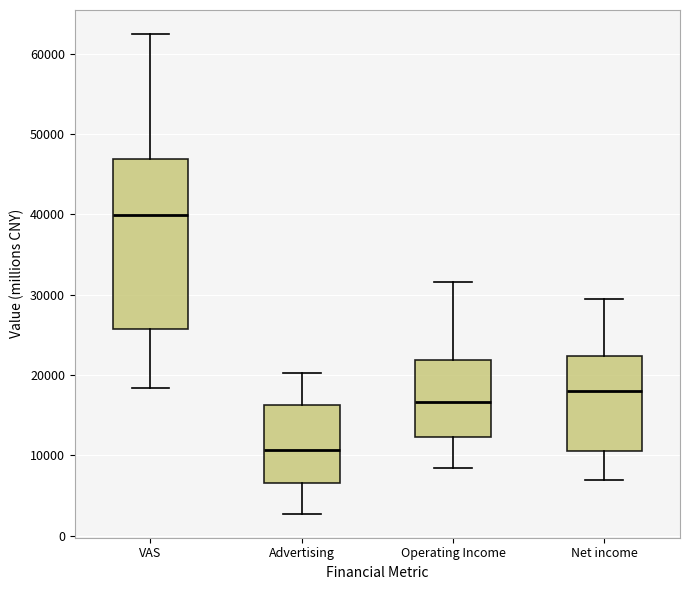

Reading left to right, transcribe this box plot: for each box, give where its median line is, the range the box spans, and where its two whiskers end, as read against the y-axis. The values are not printed on the chart, so give them approximately, as read against the axis.

VAS: median 40000, box 26000 to 47000, whiskers 18000 to 62000
Advertising: median 11000, box 7000 to 16000, whiskers 3000 to 20000
Operating Income: median 17000, box 12000 to 22000, whiskers 8000 to 32000
Net income: median 18000, box 11000 to 22000, whiskers 7000 to 29000